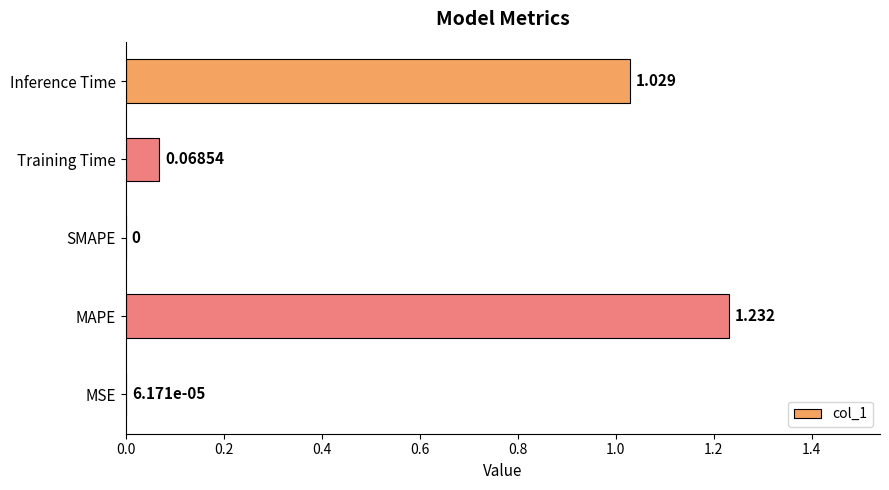

Between Training Time and MSE, which is larger?

Training Time